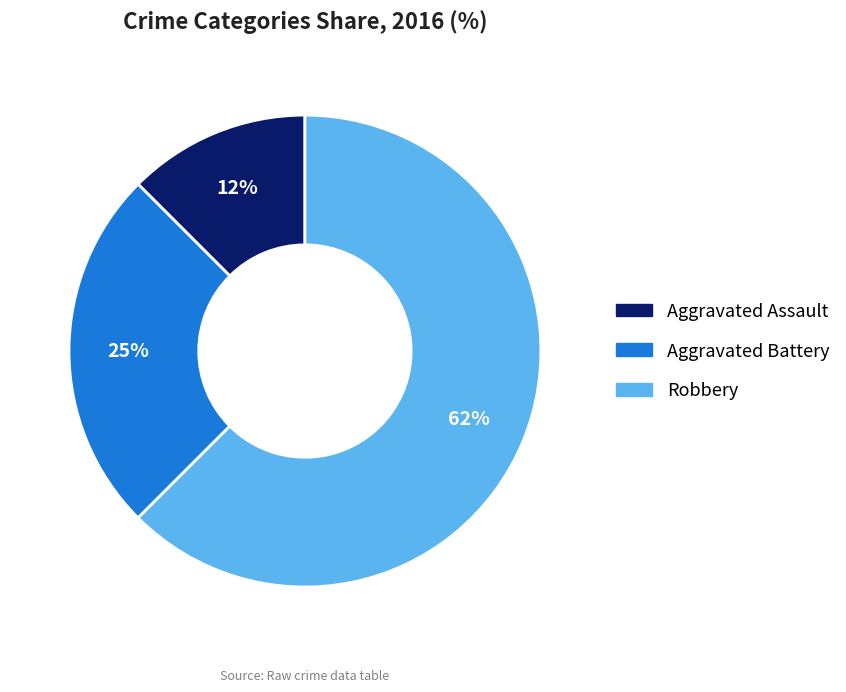

To the nearest percent, what percentage of the pie is Aggravated Battery?

25%